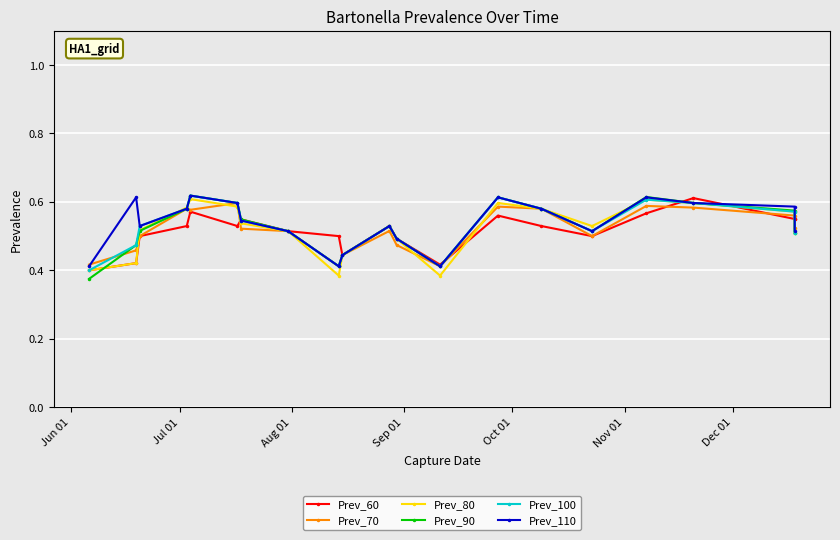

Where is Prev_90 nearest to the value 0?

Jun 01